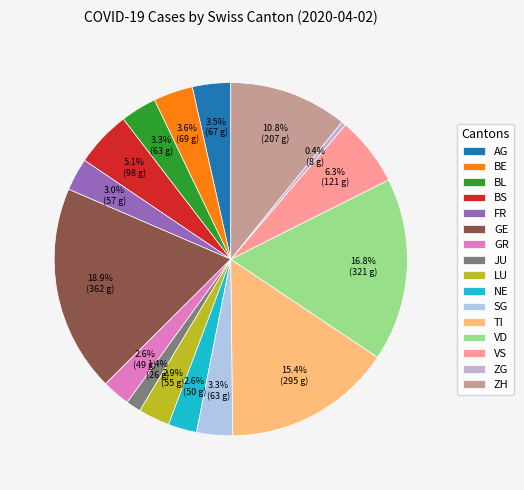

How many segments does this pie chart have?

16